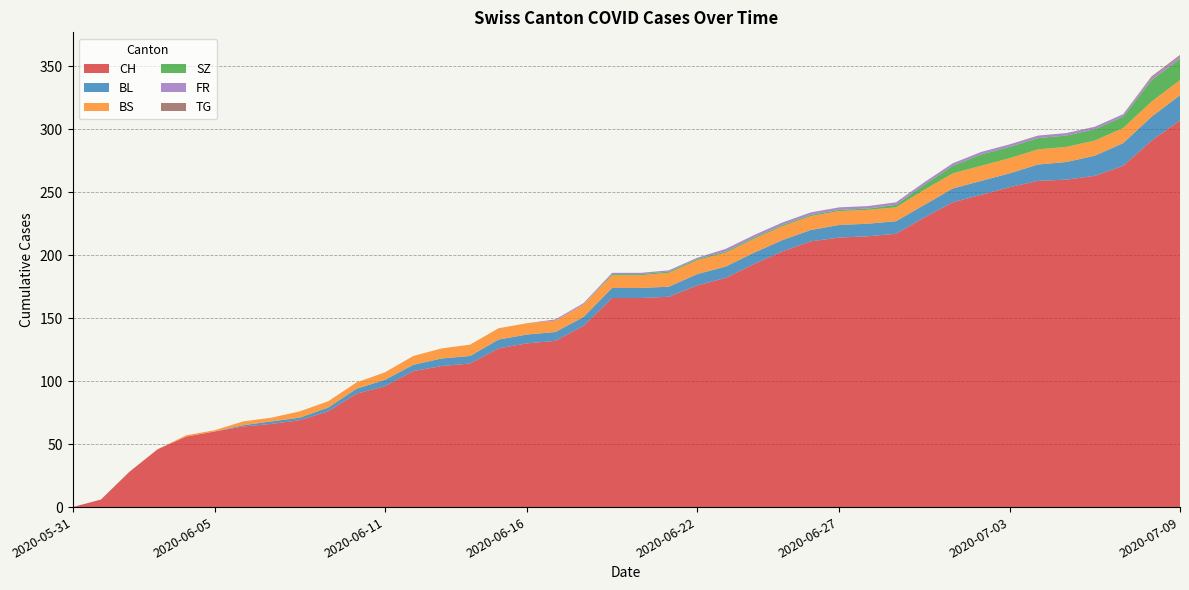

Reading left to right, what are all the values shown in this chart?

CH: 2020-05-31=0	2020-06-01=6	2020-06-02=28	2020-06-03=46	2020-06-04=56	2020-06-05=60	2020-06-06=64	2020-06-07=66	2020-06-08=69	2020-06-09=76	2020-06-10=90	2020-06-11=96	2020-06-12=108	2020-06-13=112	2020-06-14=114	2020-06-15=126	2020-06-16=130	2020-06-17=132	2020-06-18=144	2020-06-19=166	2020-06-20=166	2020-06-21=167	2020-06-22=176	2020-06-23=182	2020-06-24=193	2020-06-25=203	2020-06-26=211	2020-06-27=214	2020-06-28=215	2020-06-29=217	2020-06-30=230	2020-07-01=242	2020-07-02=248	2020-07-03=254	2020-07-04=259	2020-07-05=260	2020-07-06=263	2020-07-07=271	2020-07-08=291	2020-07-09=307
BL: 2020-05-31=0	2020-06-01=0	2020-06-02=0	2020-06-03=0	2020-06-04=0	2020-06-05=0	2020-06-06=1	2020-06-07=2	2020-06-08=2	2020-06-09=3	2020-06-10=4	2020-06-11=5	2020-06-12=5	2020-06-13=6	2020-06-14=6	2020-06-15=7	2020-06-16=7	2020-06-17=7	2020-06-18=7	2020-06-19=8	2020-06-20=8	2020-06-21=8	2020-06-22=9	2020-06-23=9	2020-06-24=9	2020-06-25=9	2020-06-26=9	2020-06-27=10	2020-06-28=10	2020-06-29=10	2020-06-30=10	2020-07-01=11	2020-07-02=11	2020-07-03=11	2020-07-04=13	2020-07-05=14	2020-07-06=16	2020-07-07=18	2020-07-08=19	2020-07-09=20
BS: 2020-05-31=0	2020-06-01=0	2020-06-02=0	2020-06-03=0	2020-06-04=1	2020-06-05=1	2020-06-06=3	2020-06-07=3	2020-06-08=5	2020-06-09=5	2020-06-10=5	2020-06-11=6	2020-06-12=7	2020-06-13=8	2020-06-14=9	2020-06-15=9	2020-06-16=9	2020-06-17=9	2020-06-18=10	2020-06-19=10	2020-06-20=10	2020-06-21=11	2020-06-22=11	2020-06-23=11	2020-06-24=11	2020-06-25=11	2020-06-26=11	2020-06-27=11	2020-06-28=11	2020-06-29=11	2020-06-30=12	2020-07-01=12	2020-07-02=12	2020-07-03=12	2020-07-04=12	2020-07-05=12	2020-07-06=12	2020-07-07=12	2020-07-08=12	2020-07-09=12
SZ: 2020-05-31=0	2020-06-01=0	2020-06-02=0	2020-06-03=0	2020-06-04=0	2020-06-05=0	2020-06-06=0	2020-06-07=0	2020-06-08=0	2020-06-09=0	2020-06-10=0	2020-06-11=0	2020-06-12=0	2020-06-13=0	2020-06-14=0	2020-06-15=0	2020-06-16=0	2020-06-17=0	2020-06-18=0	2020-06-19=1	2020-06-20=1	2020-06-21=1	2020-06-22=1	2020-06-23=1	2020-06-24=1	2020-06-25=1	2020-06-26=1	2020-06-27=1	2020-06-28=1	2020-06-29=2	2020-06-30=4	2020-07-01=6	2020-07-02=9	2020-07-03=9	2020-07-04=9	2020-07-05=9	2020-07-06=9	2020-07-07=9	2020-07-08=17	2020-07-09=17
FR: 2020-05-31=0	2020-06-01=0	2020-06-02=0	2020-06-03=0	2020-06-04=0	2020-06-05=0	2020-06-06=0	2020-06-07=0	2020-06-08=0	2020-06-09=0	2020-06-10=0	2020-06-11=0	2020-06-12=0	2020-06-13=0	2020-06-14=0	2020-06-15=0	2020-06-16=0	2020-06-17=1	2020-06-18=1	2020-06-19=1	2020-06-20=1	2020-06-21=1	2020-06-22=1	2020-06-23=2	2020-06-24=2	2020-06-25=2	2020-06-26=2	2020-06-27=2	2020-06-28=2	2020-06-29=2	2020-06-30=2	2020-07-01=2	2020-07-02=2	2020-07-03=2	2020-07-04=2	2020-07-05=2	2020-07-06=2	2020-07-07=2	2020-07-08=2	2020-07-09=2
TG: 2020-05-31=0	2020-06-01=0	2020-06-02=0	2020-06-03=0	2020-06-04=0	2020-06-05=0	2020-06-06=0	2020-06-07=0	2020-06-08=0	2020-06-09=0	2020-06-10=0	2020-06-11=0	2020-06-12=0	2020-06-13=0	2020-06-14=0	2020-06-15=0	2020-06-16=0	2020-06-17=0	2020-06-18=0	2020-06-19=0	2020-06-20=0	2020-06-21=0	2020-06-22=0	2020-06-23=0	2020-06-24=0	2020-06-25=0	2020-06-26=0	2020-06-27=0	2020-06-28=0	2020-06-29=0	2020-06-30=0	2020-07-01=0	2020-07-02=0	2020-07-03=0	2020-07-04=0	2020-07-05=0	2020-07-06=0	2020-07-07=0	2020-07-08=1	2020-07-09=1